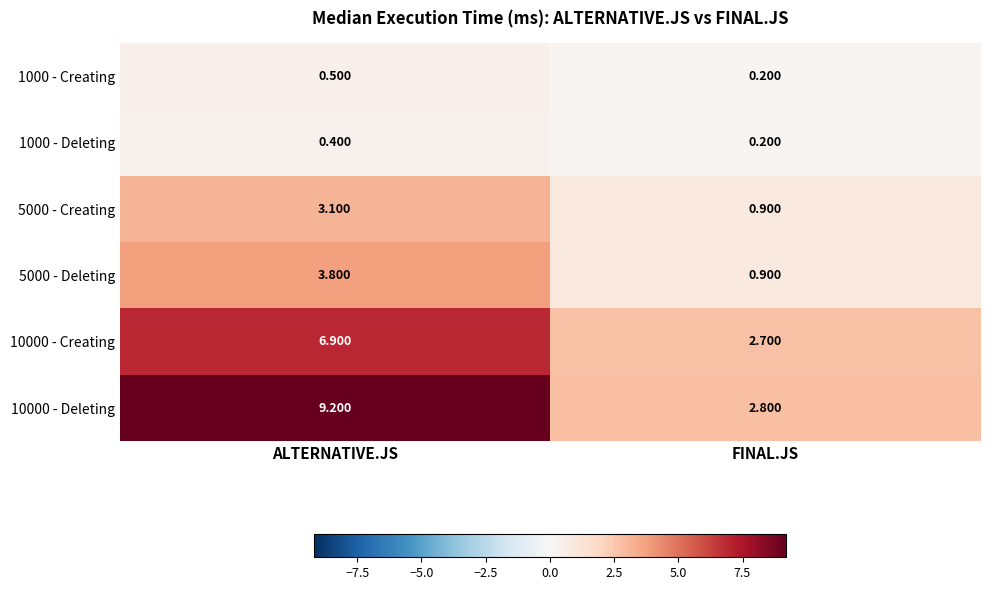

At which category is the sum across all series the highest?

ALTERNATIVE.JS